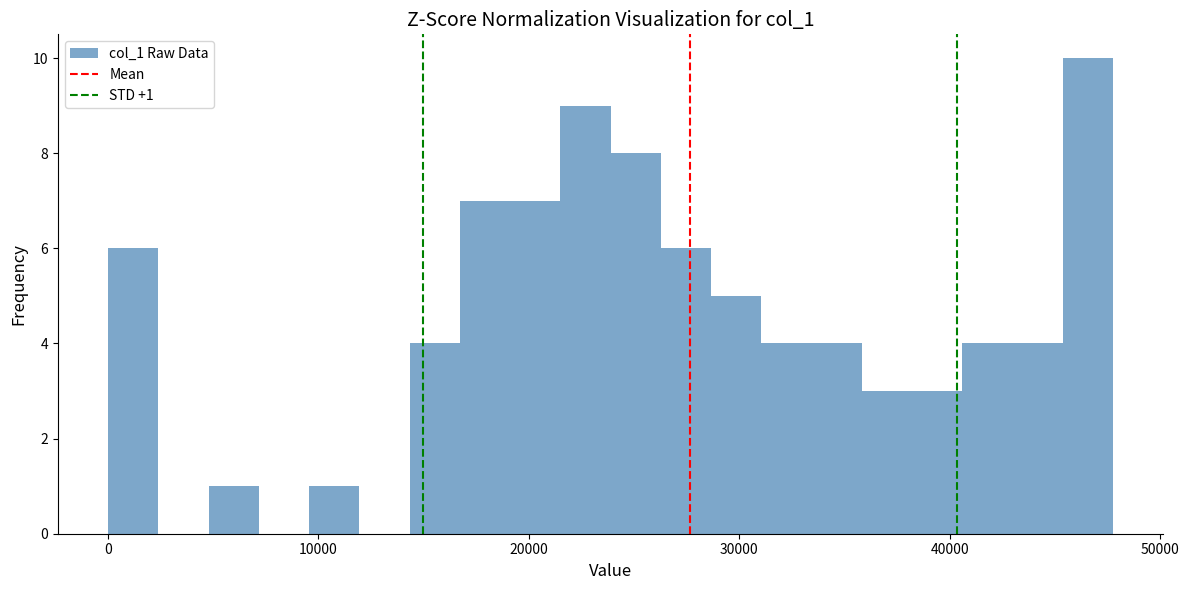

Read against the x-axis, roughly where is the centre of the tallest bar?

47000